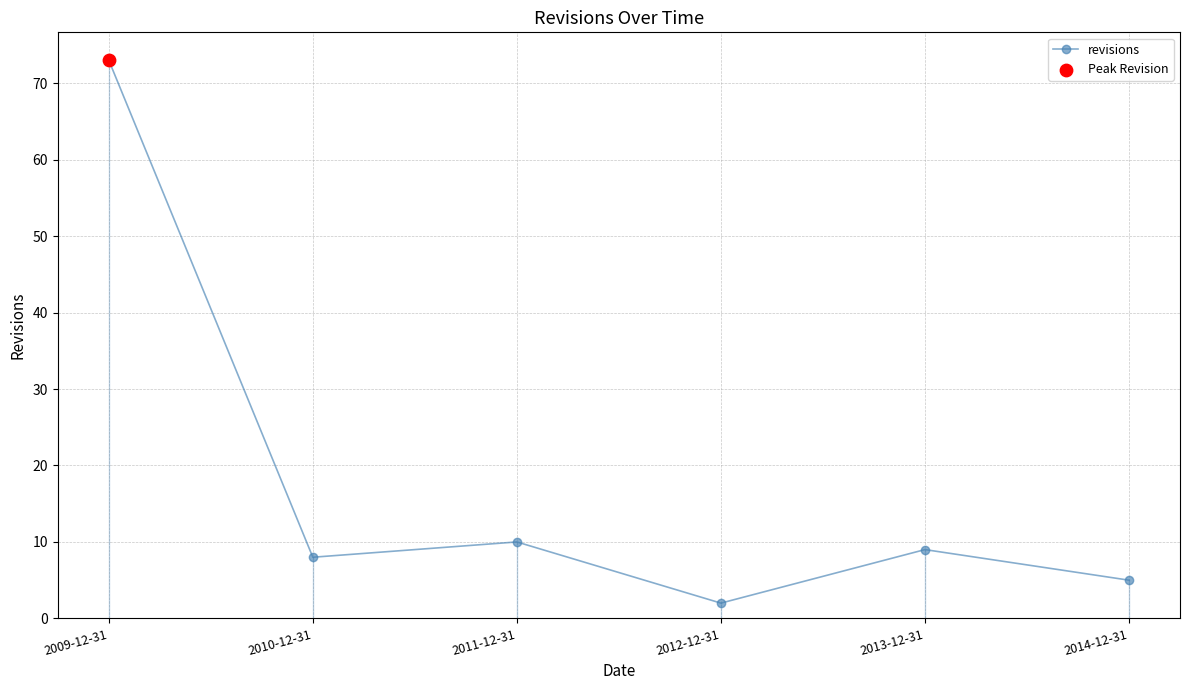

Approximately how many times larger is the value at 2010-12-31 compared to 2013-12-31?

0.9